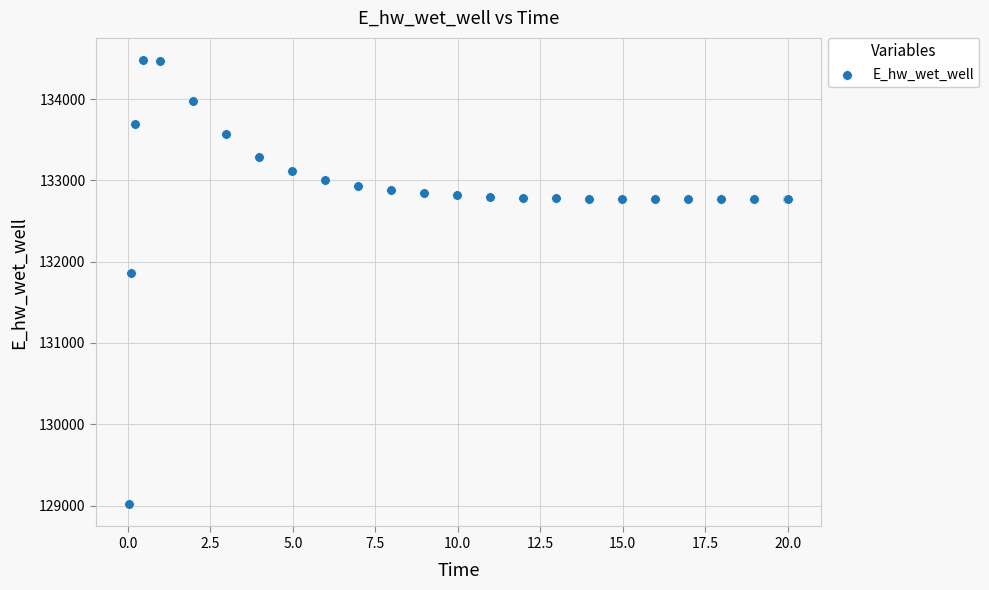

What Y value in the scatter plot is closest to 131748?

131866.8